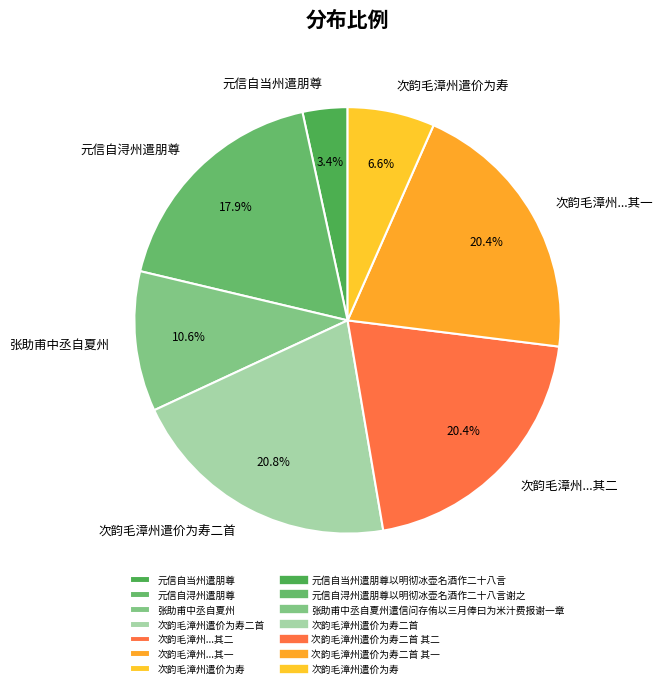

Is 次韵毛漳州遣价为寿 the majority of the pie?

No